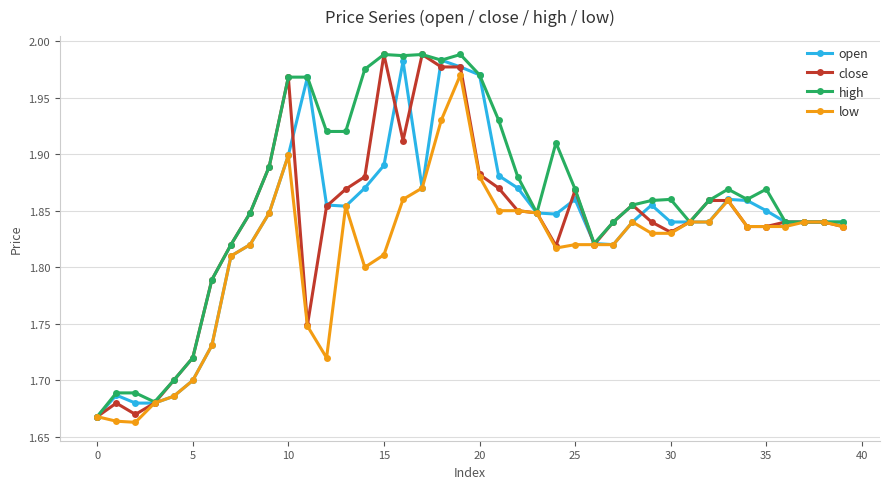

Which series has the largest total across all categories?

high